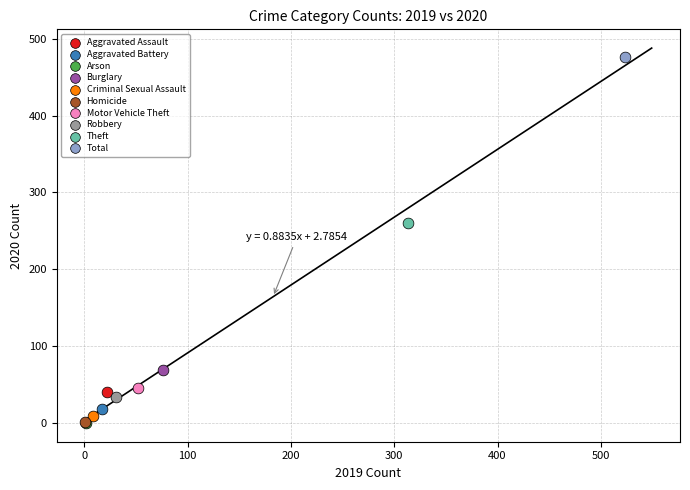

Which series contains the highest Y value?

Total